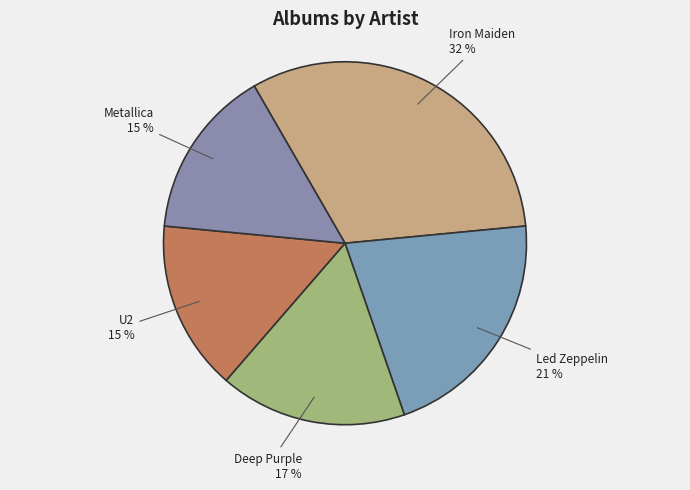

What is the largest slice in the pie chart?

Iron Maiden